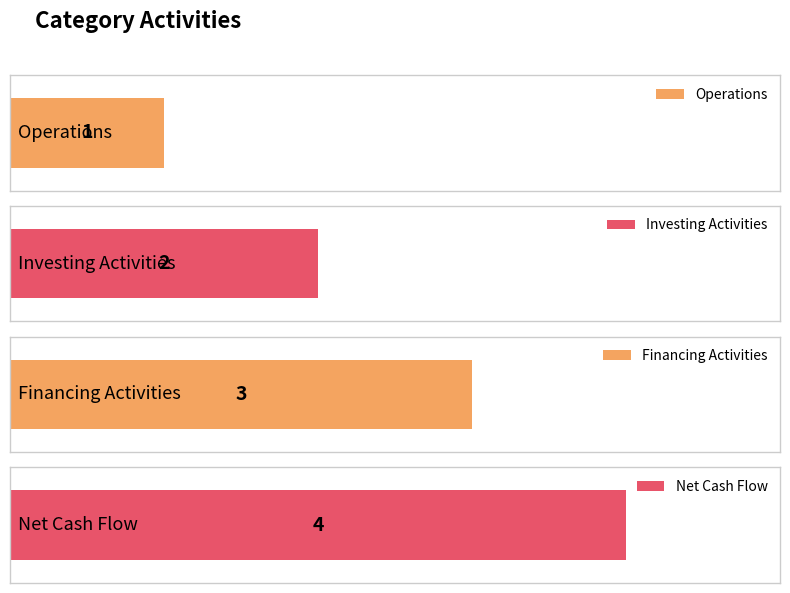

Which category has the lowest value across all series?

Operations